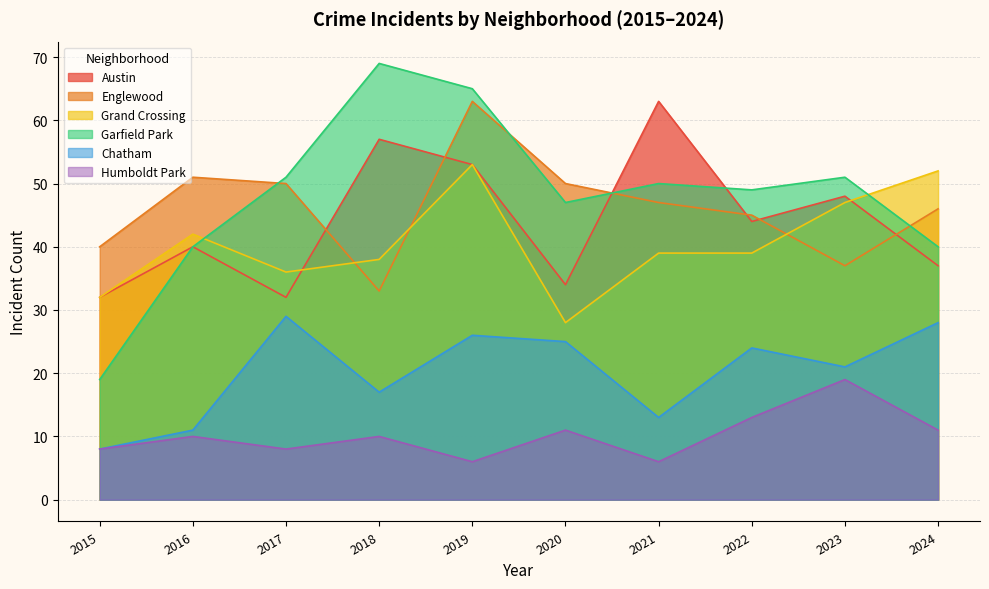

What is the difference between the maximum and second lowest values in the Chatham series?

18